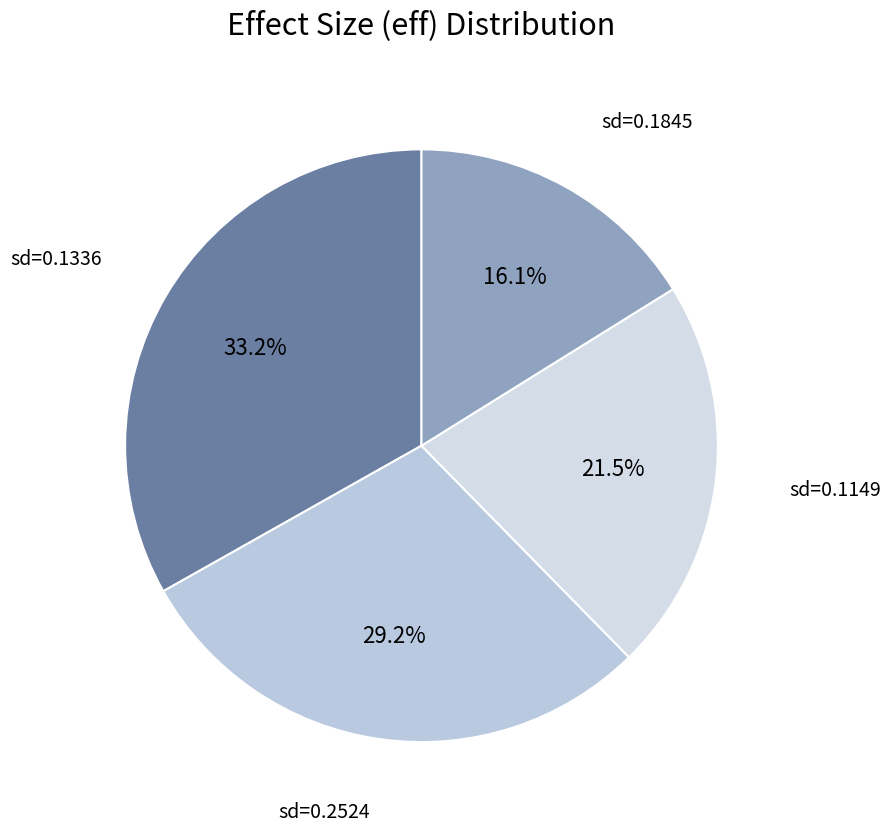

How many segments does this pie chart have?

4